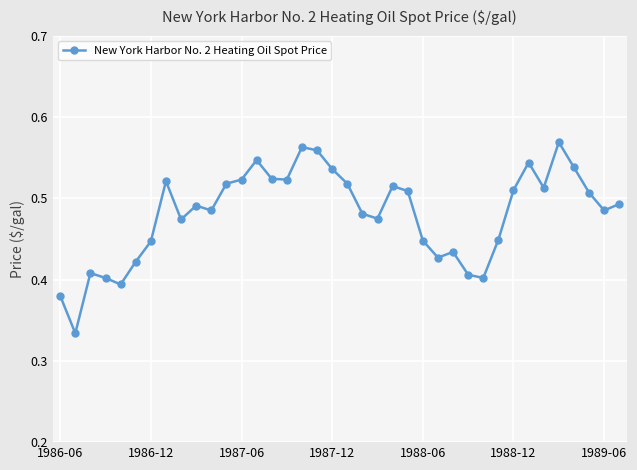

What is the sum of all values?

18.3